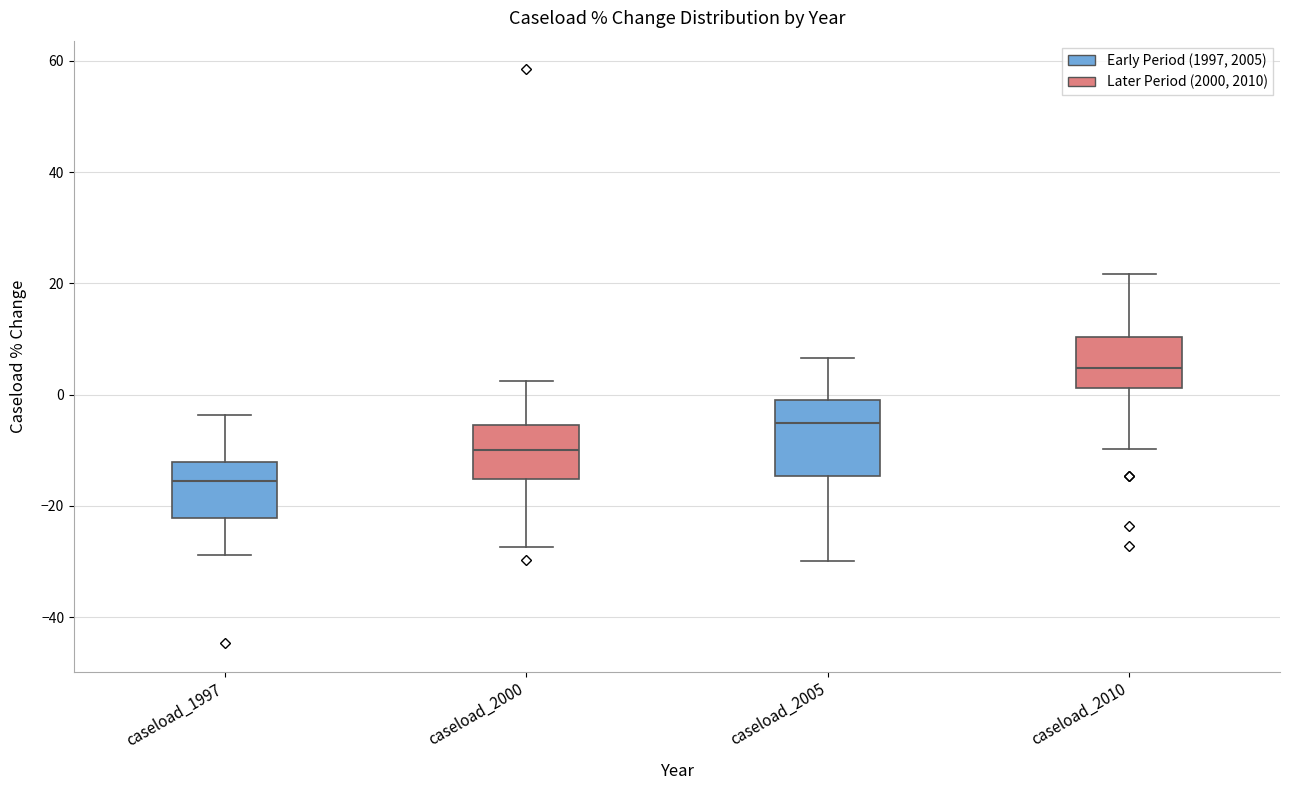

Reading left to right, read every box against the y-axis: the position of its median line, the range the box covers, and the ends of its whiskers. The values are not printed on the chart, so give them approximately, as read against the axis.

caseload_1997 (Early Period (1997, 2005)): median -16, box -22 to -12, whiskers -28 to -4
caseload_1997 (Later Period (2000, 2010)): median -10, box -16 to -6, whiskers -28 to 2
caseload_2005 (Early Period (1997, 2005)): median -6, box -14 to 0, whiskers -30 to 6
caseload_2005 (Later Period (2000, 2010)): median 4, box 2 to 10, whiskers -10 to 22